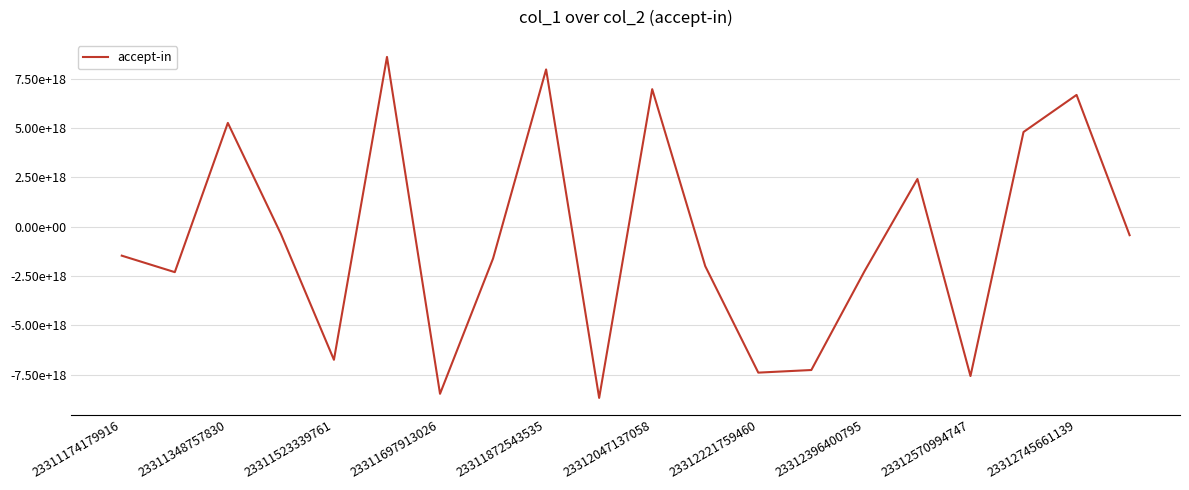

What is the smallest value displayed?

-8671828210202992640